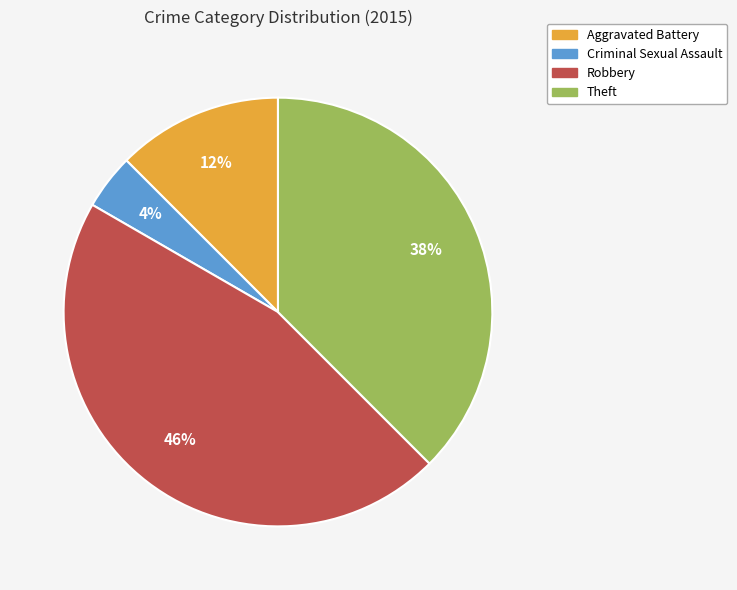

Which has a higher value, Criminal Sexual Assault or Theft?

Theft